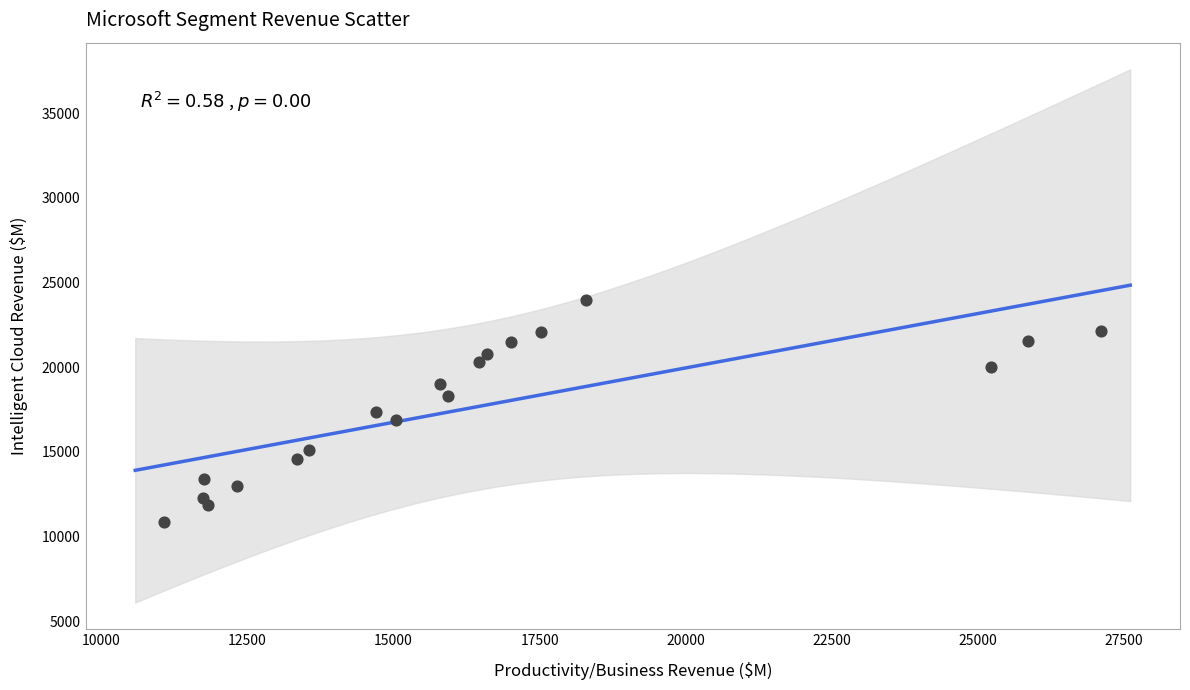

What is the range of Y values (max minus min)?

13148